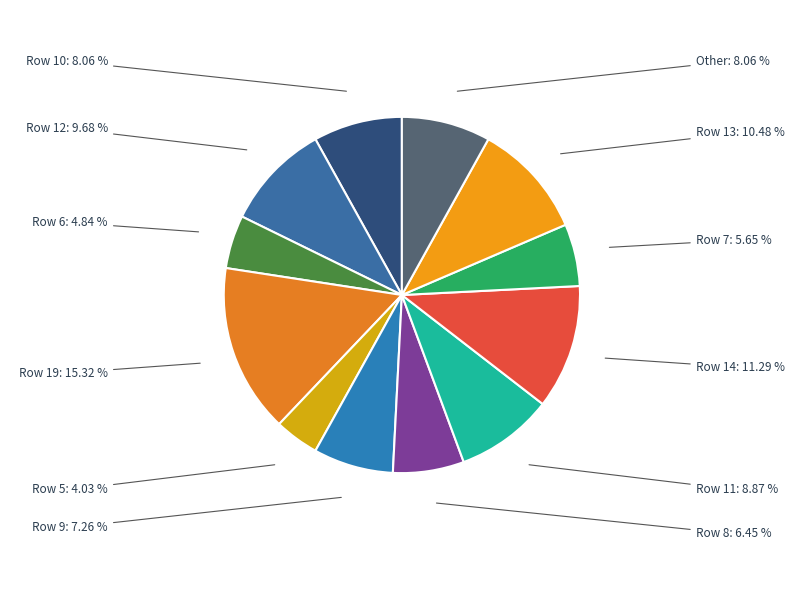

How many slices are in this pie chart?

12